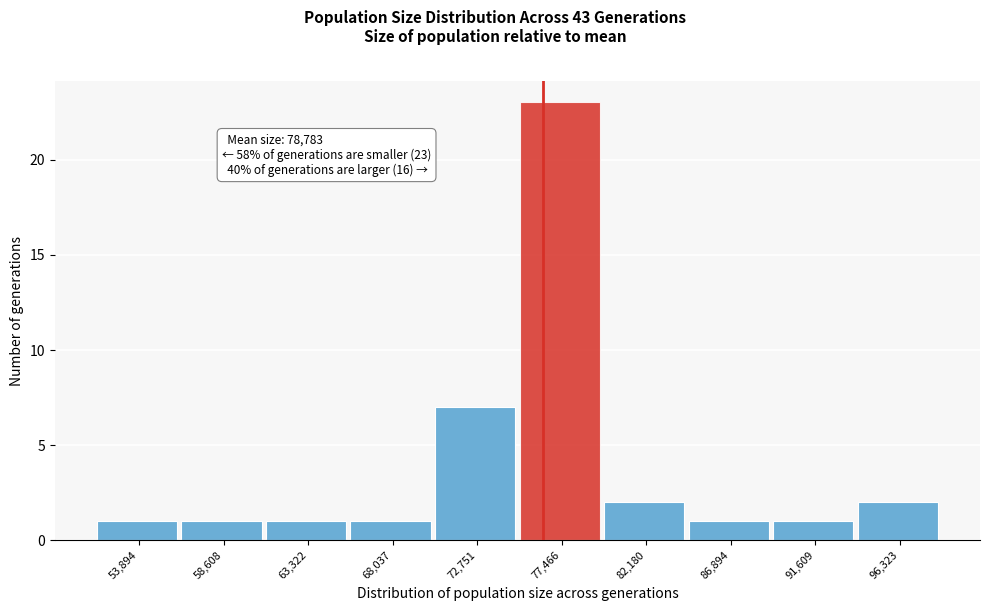

Reading right to left, extract all data points from this chart.

2	1	1	2	23	7	1	1	1	1